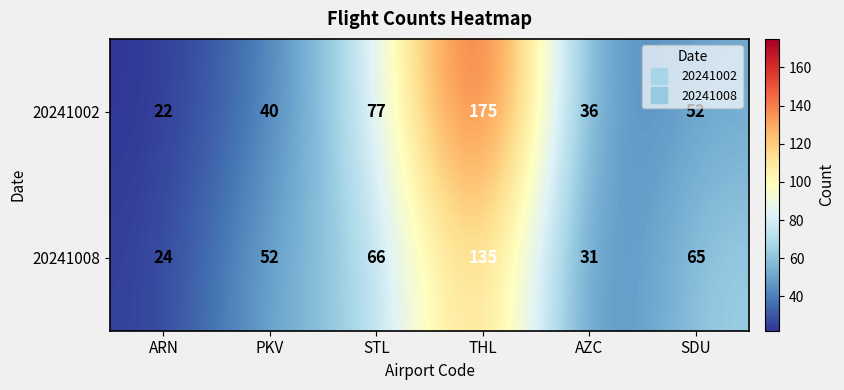

What is the difference between the highest and lowest values at AZC?

5